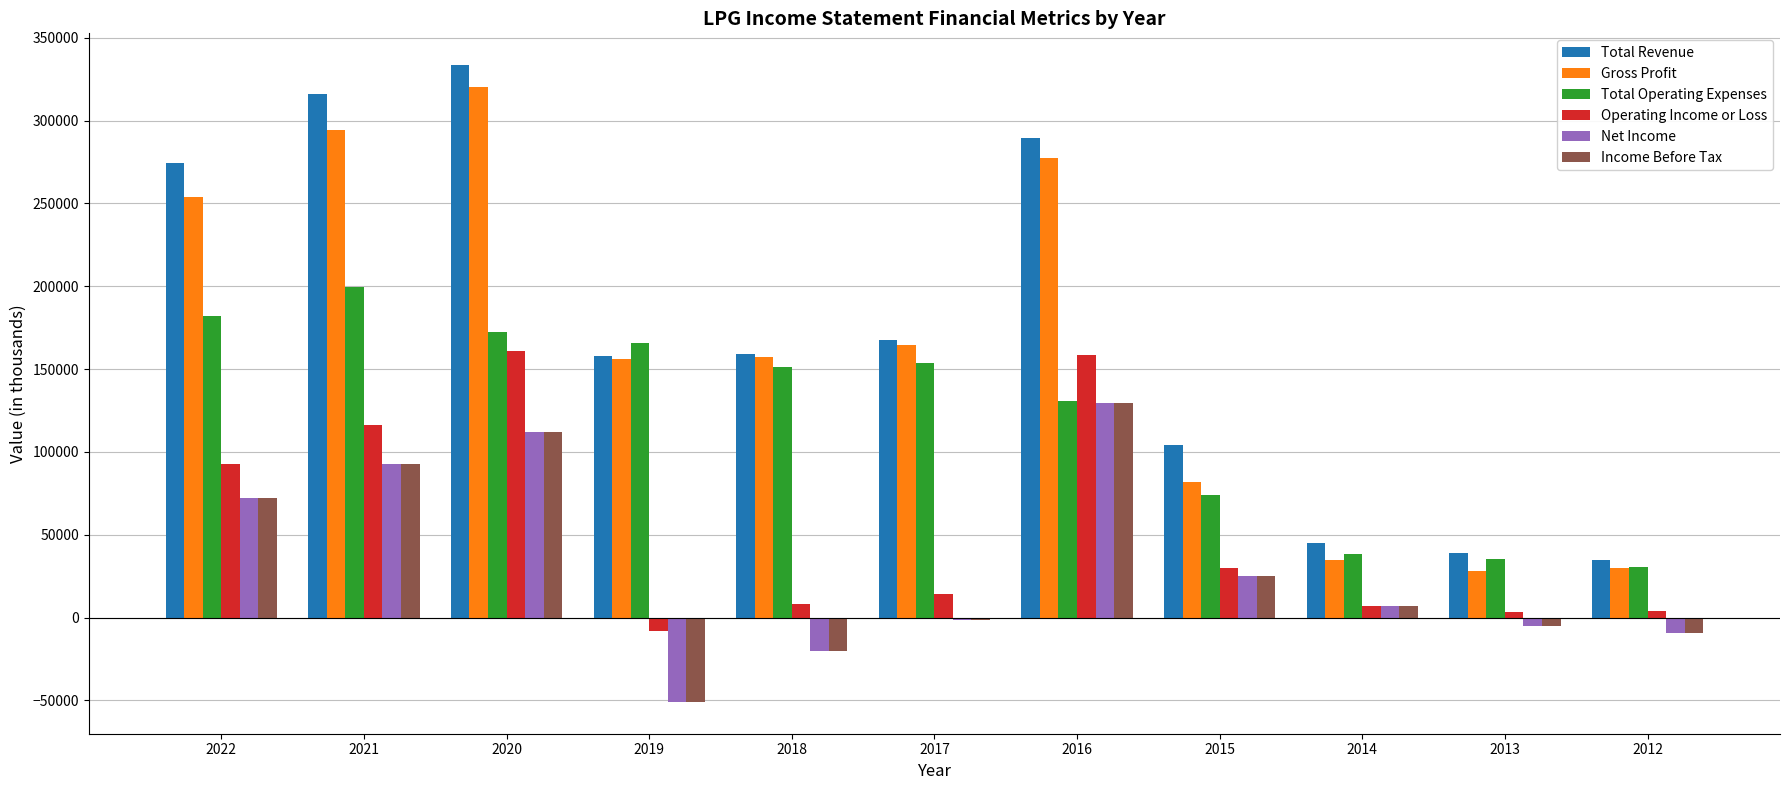

How many data points in Operating Income or Loss are less than 14000?

5